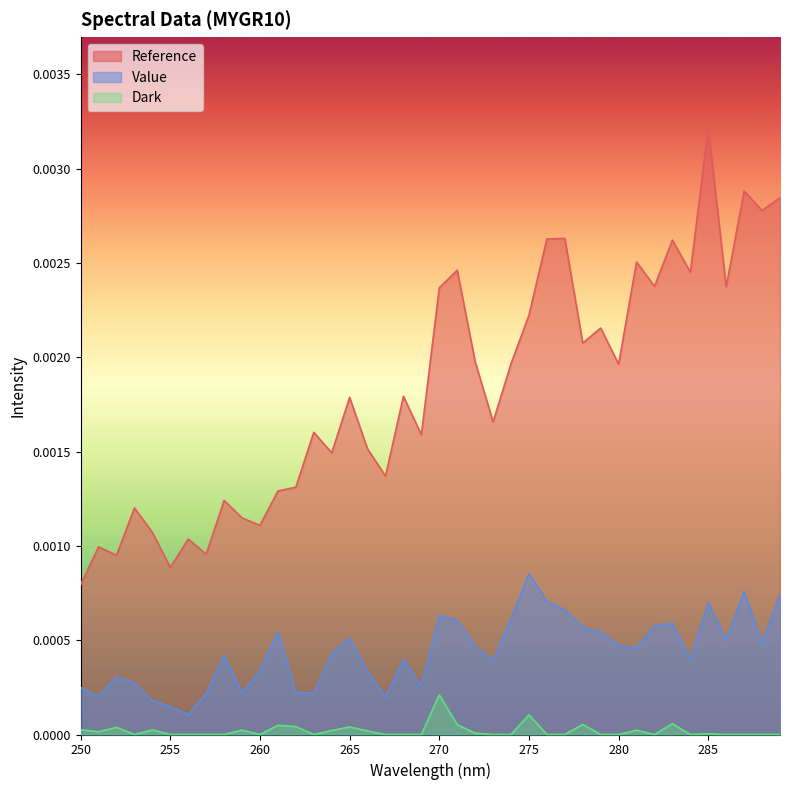

Is the value of Dark at 253 greater than the value of Reference at 276?

No